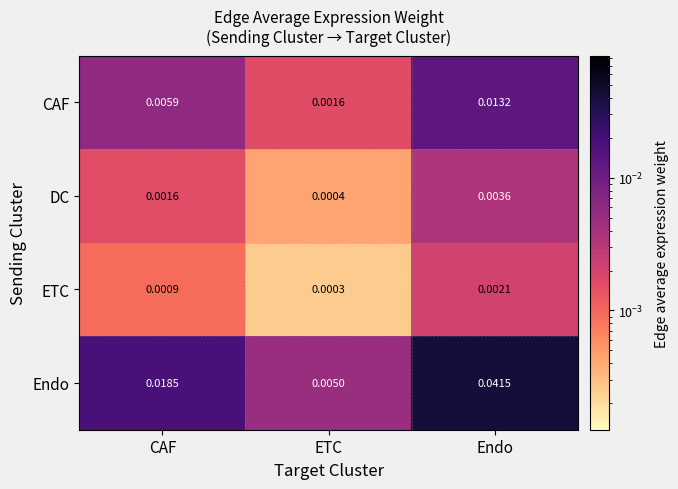

At which category is the sum across all series the highest?

Endo